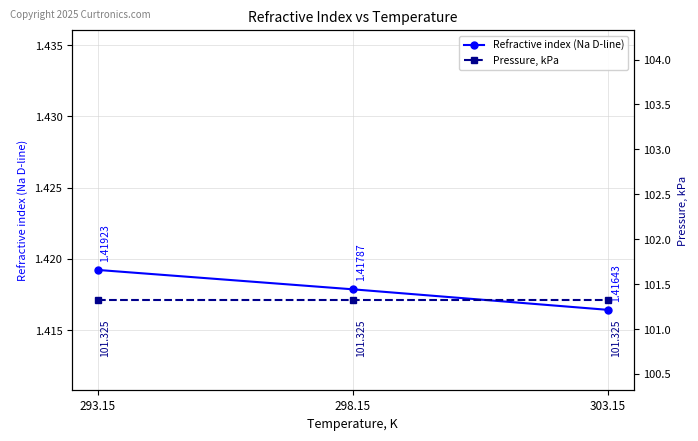

What position from the right is 303.15?

1